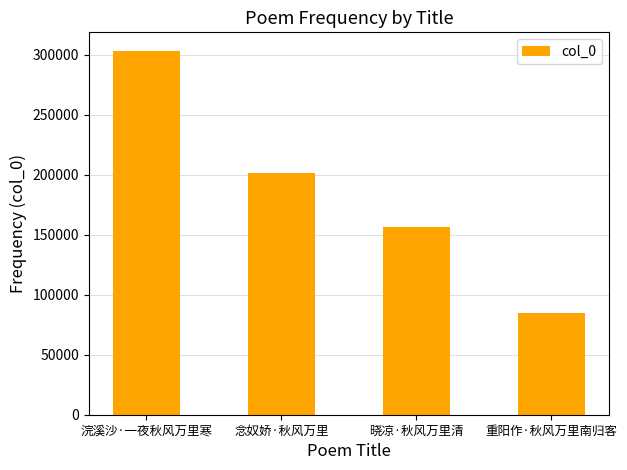

Rank the categories by value from lowest to highest.

重阳作·秋风万里南归客, 晓凉·秋风万里清, 念奴娇·秋风万里, 浣溪沙·一夜秋风万里寒